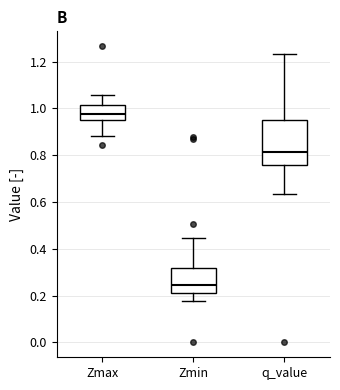

Which box's median line is the lowest?

Zmin